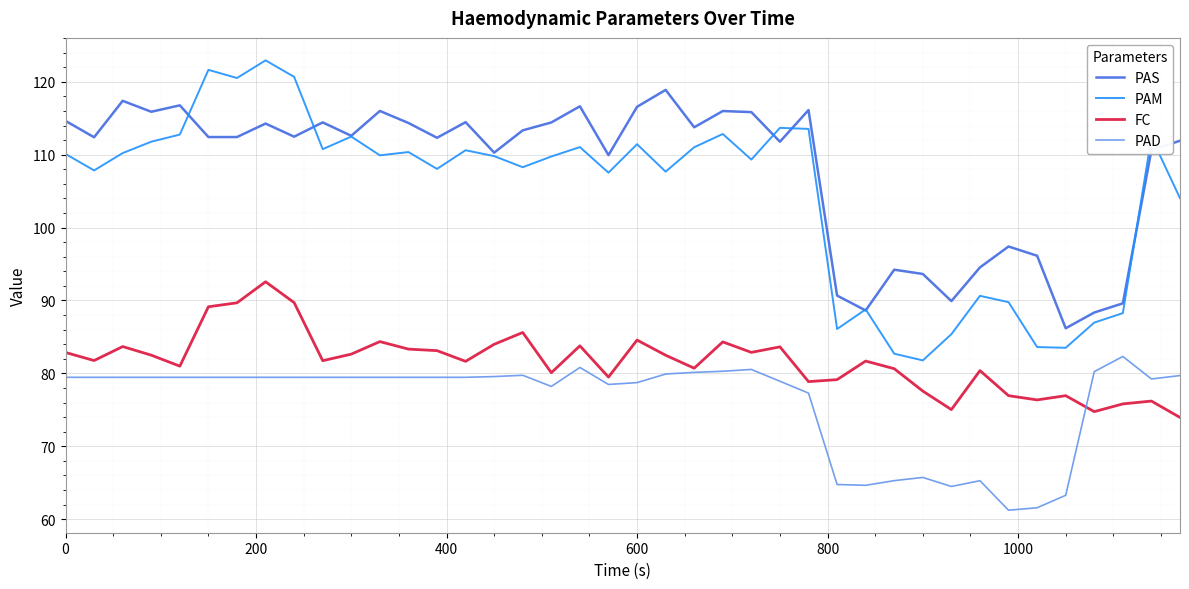

What is the difference between the maximum and minimum values in the FC series?

18.6